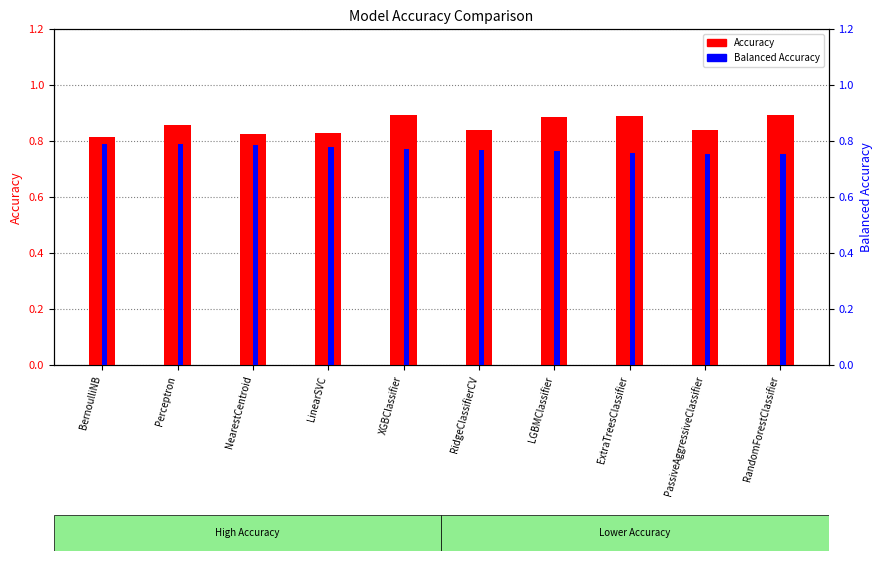

How many bars are there in each group?

2